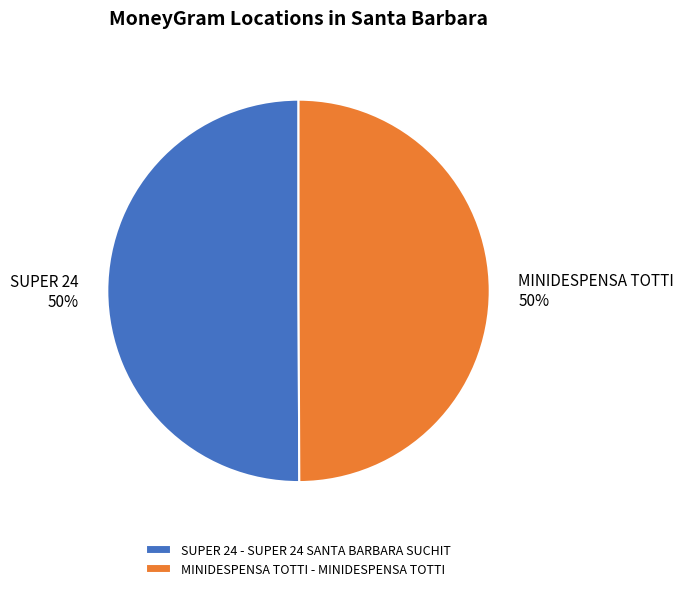

Is the sum of MINIDESPENSA TOTTI - MINIDESPENSA TOTTI and SUPER 24 - SUPER 24 SANTA BARBARA SUCHIT greater than half?

Yes